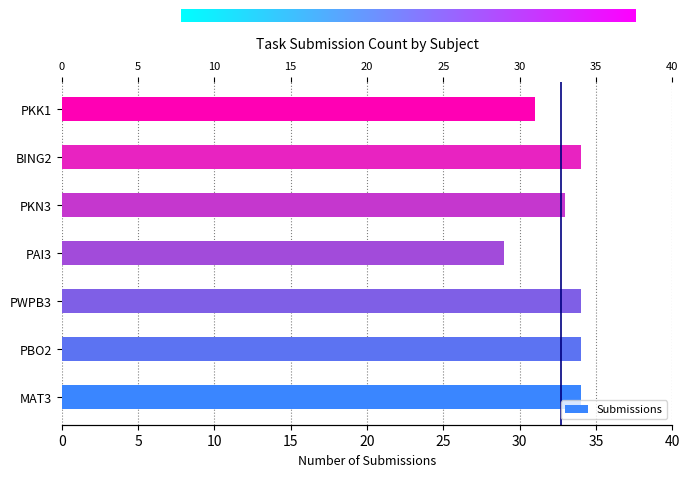

Reading left to right, what are all the values shown in this chart?

MAT3=34	PBO2=34	PWPB3=34	PAI3=29	PKN3=33	BING2=34	PKK1=31